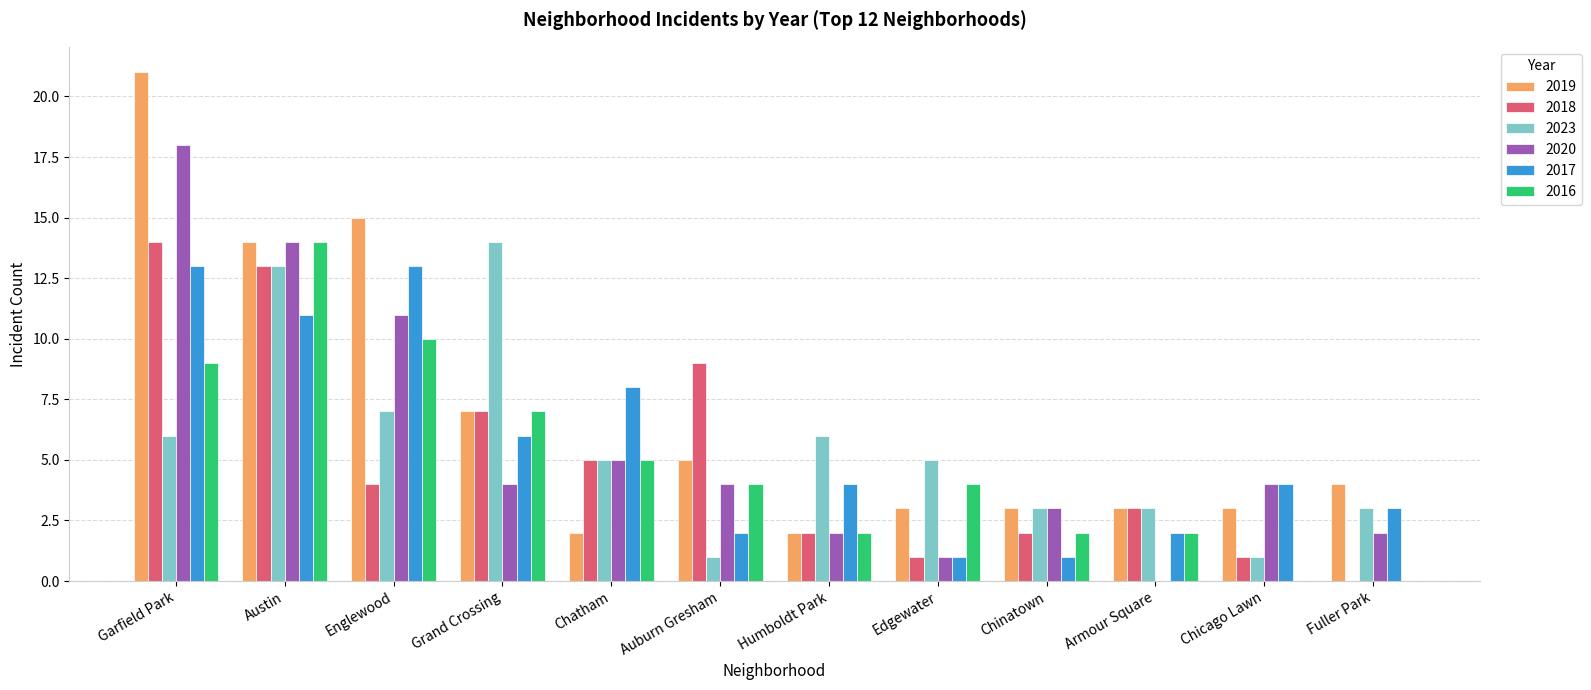

What is the total value across all series at Garfield Park?

81